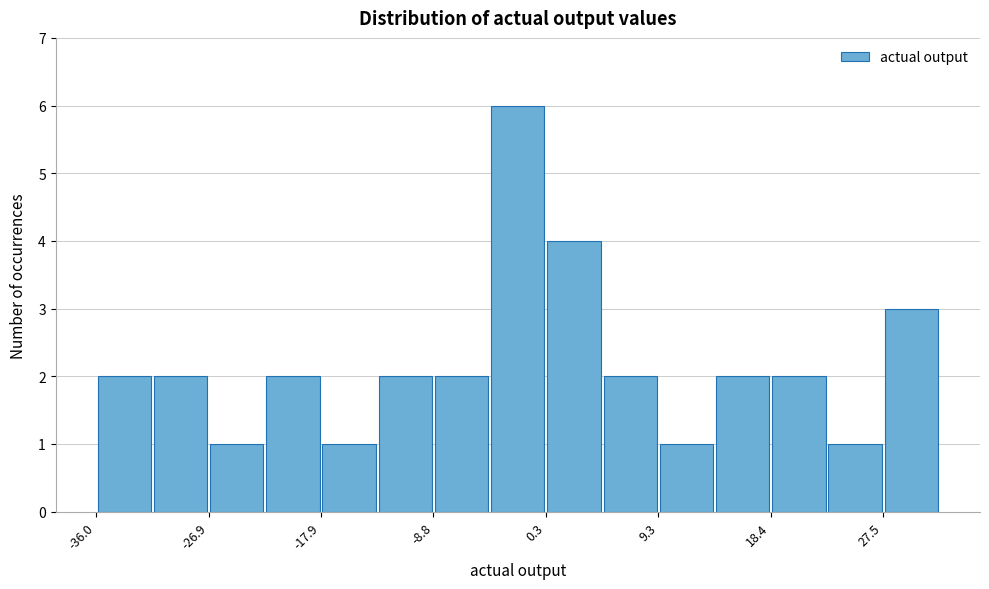

Reading left to right, list every bar in this chart as the range it spans on the x-axis followed by its height. Neither the bar edges nor the heights are printed on the chart, so give them approximately, as read against the axes.

-36 to -31: 2
-31 to -27: 2
-27 to -22: 1
-22 to -18: 2
-18 to -13: 1
-13 to -9: 2
-9 to -4: 2
-4 to 0: 6
0 to 5: 4
5 to 9: 2
9 to 14: 1
14 to 18: 2
18 to 23: 2
23 to 27: 1
27 to 32: 3